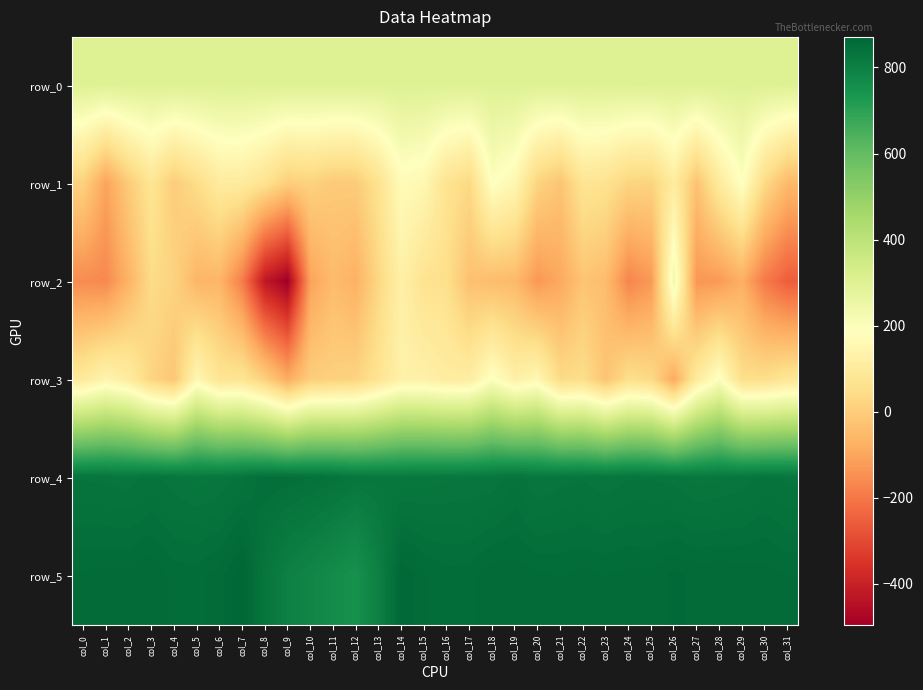

What is the difference between the maximum and minimum values in the row_3 series?

285.0